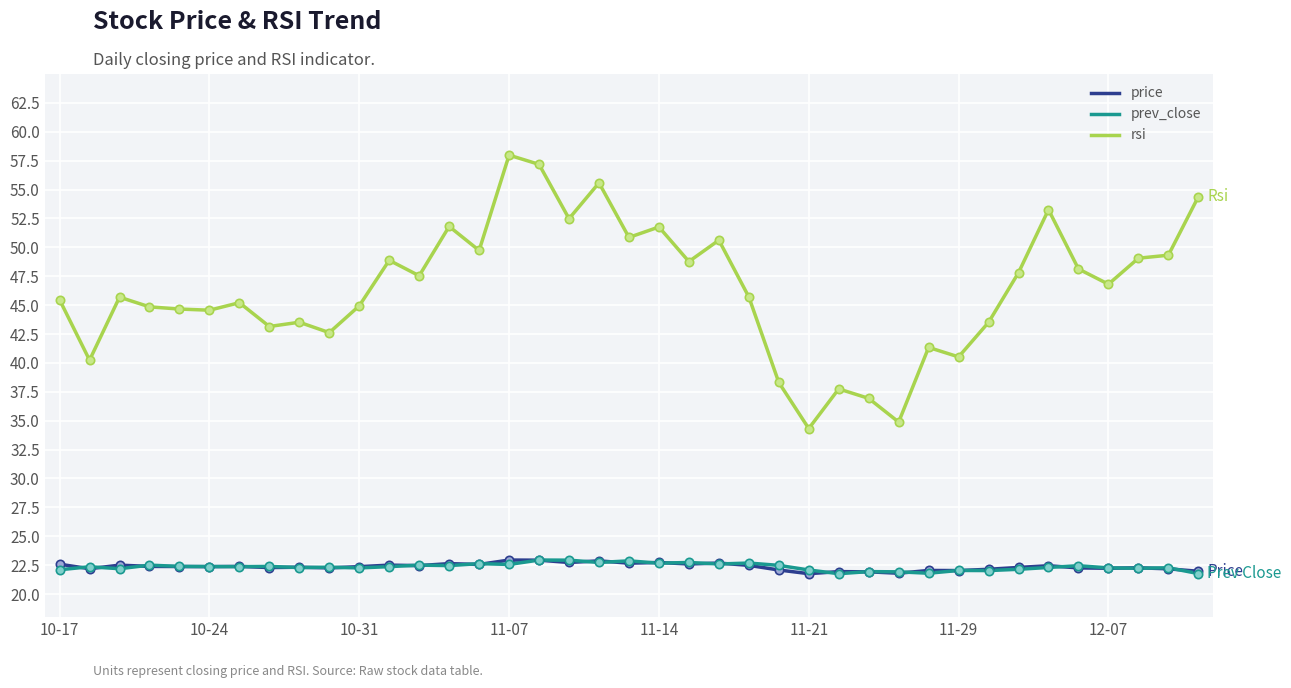

What is the average value of the rsi series?

46.4